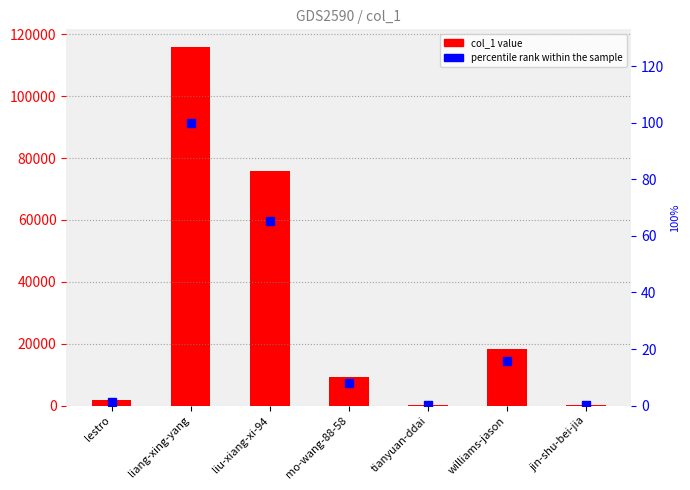

Reading left to right, transcribe all the data shown in this chart.

col_1: 1677.0	115786.0	75757.0	9198.0	81.0	18306.0	119.0
percentile rank within the sample: 1.4	100.0	65.4	7.9	0.1	15.8	0.1